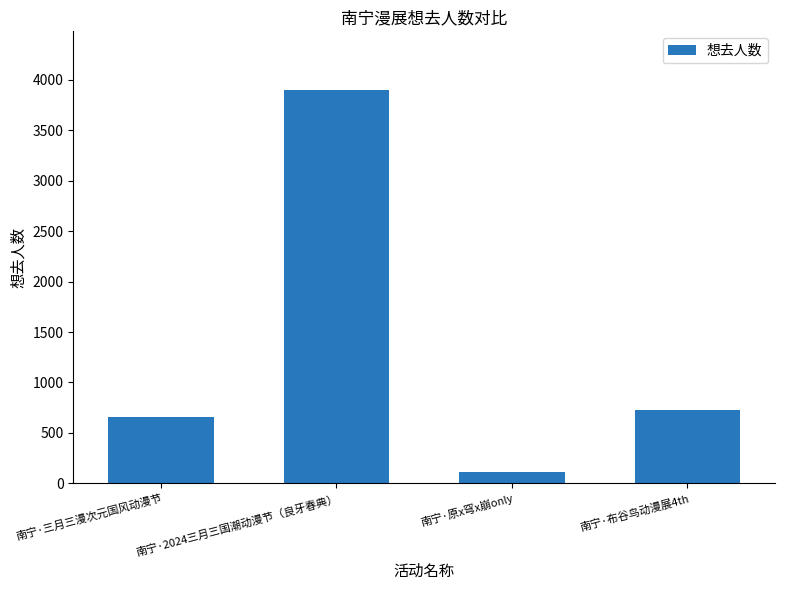

Where does the data first go above 731?

南宁·2024三月三国潮动漫节（良牙春典）